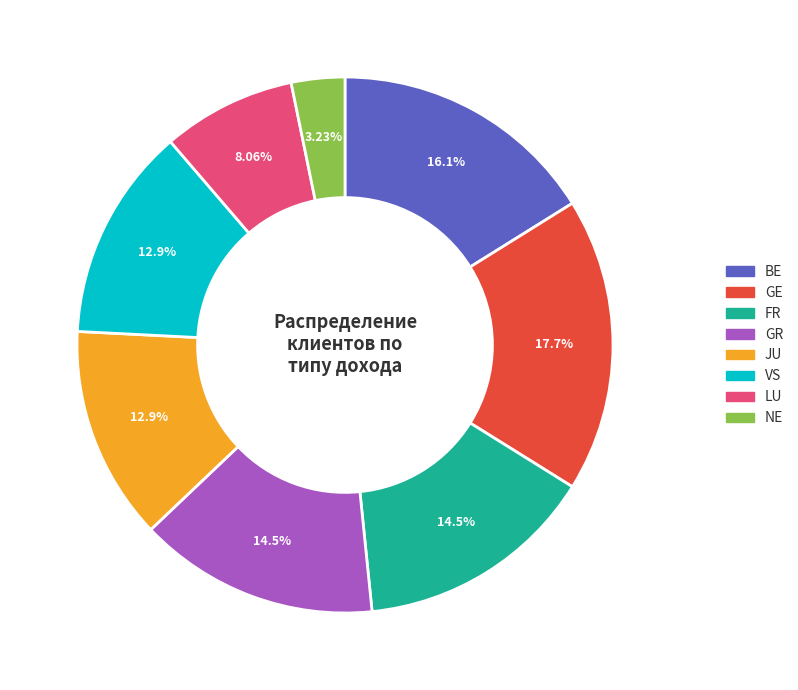

What percentage is NOT represented by LU?

91.9%